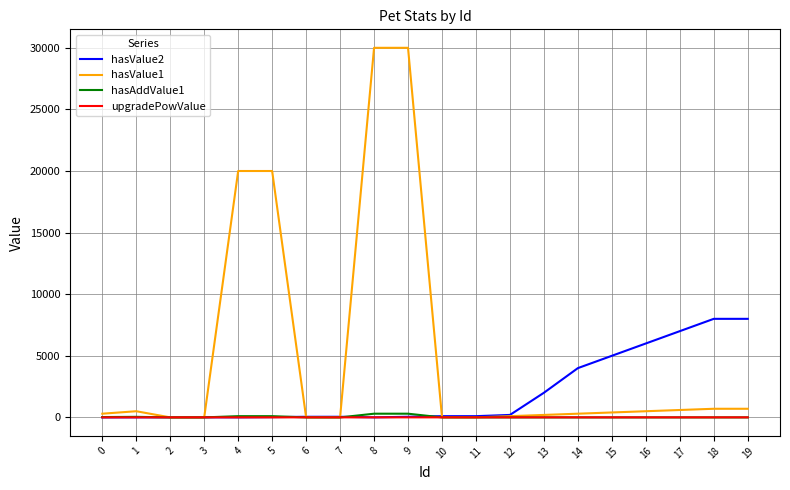

What is the difference between the second highest and minimum values in the upgradePowValue series?

0.4